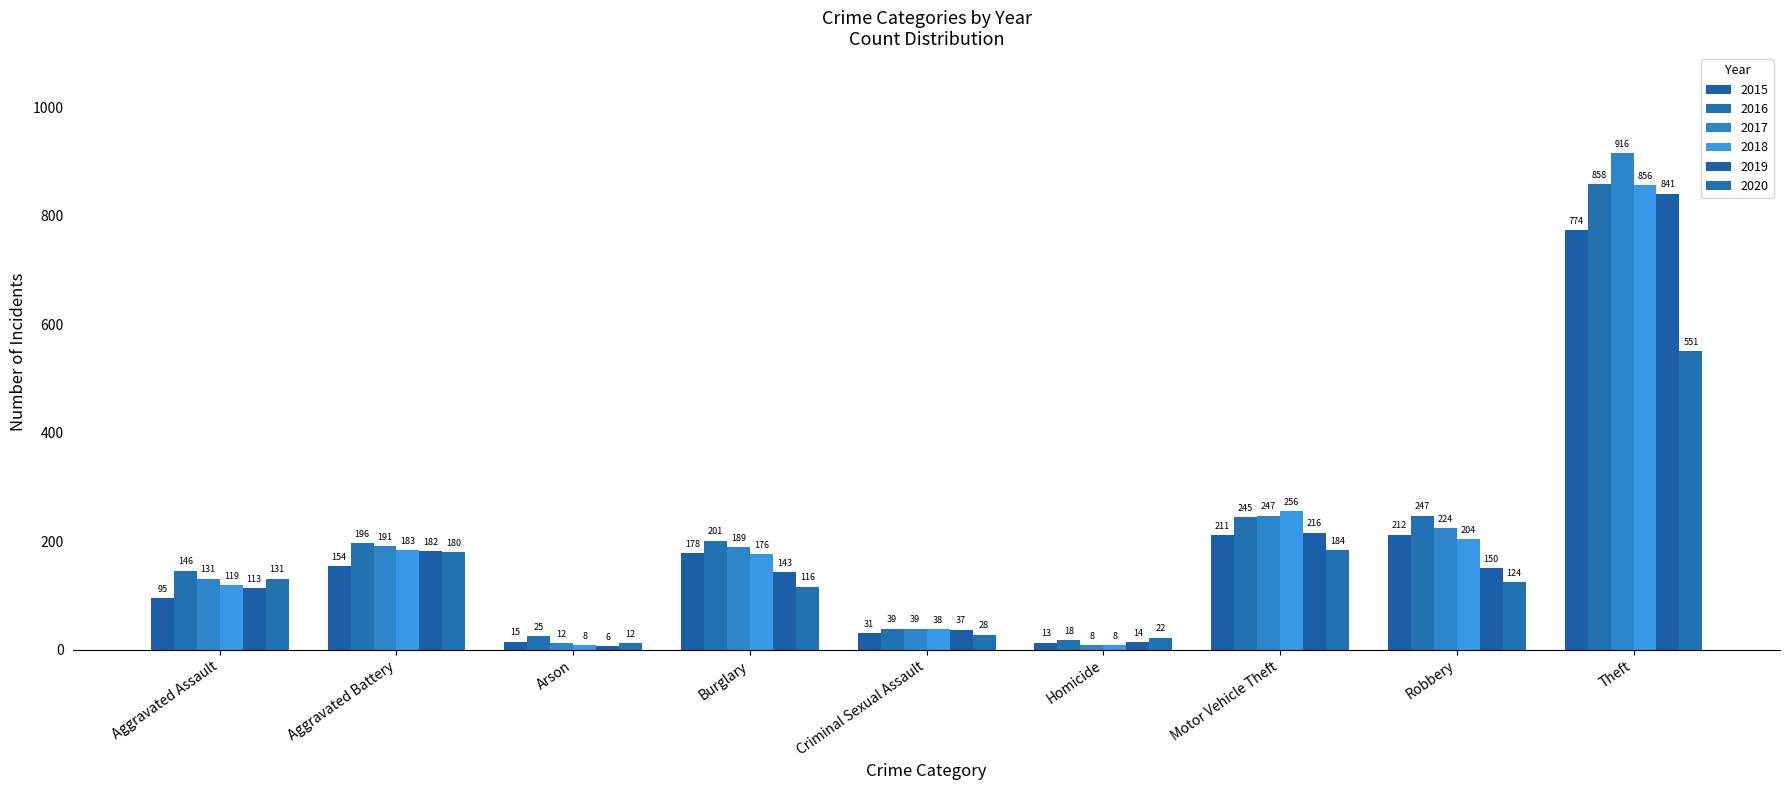

How many values in the 2017 series are below 189?

4